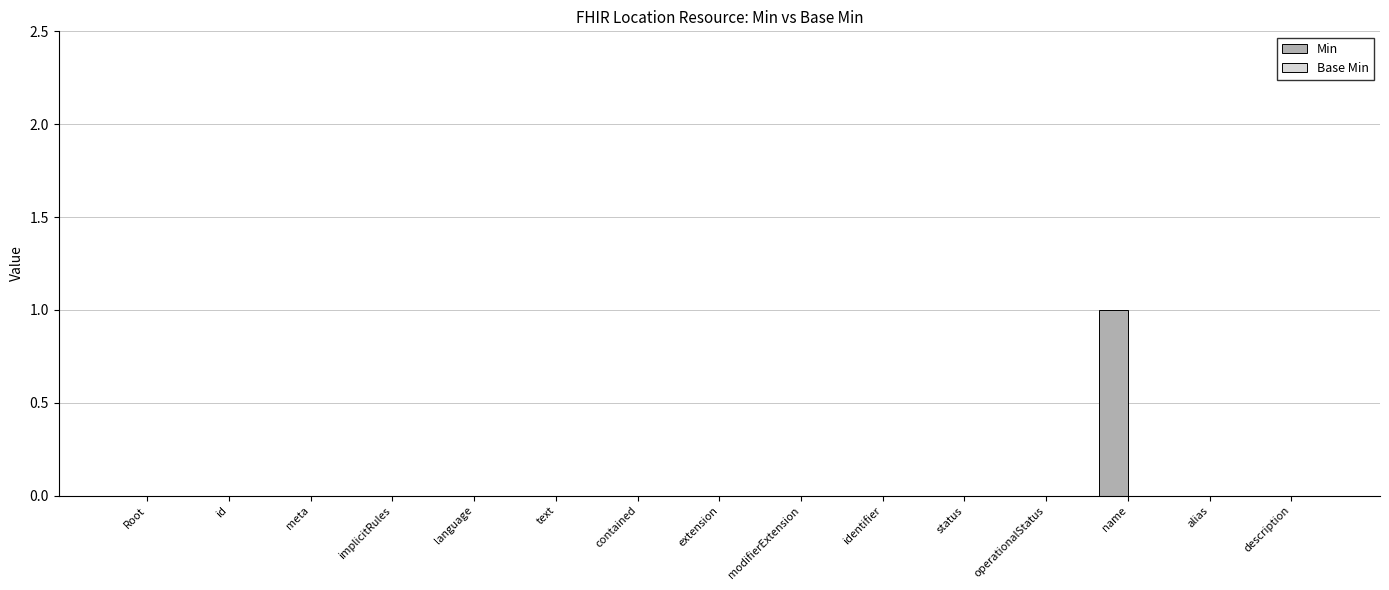

Which has a higher value, name or operationalStatus?

name